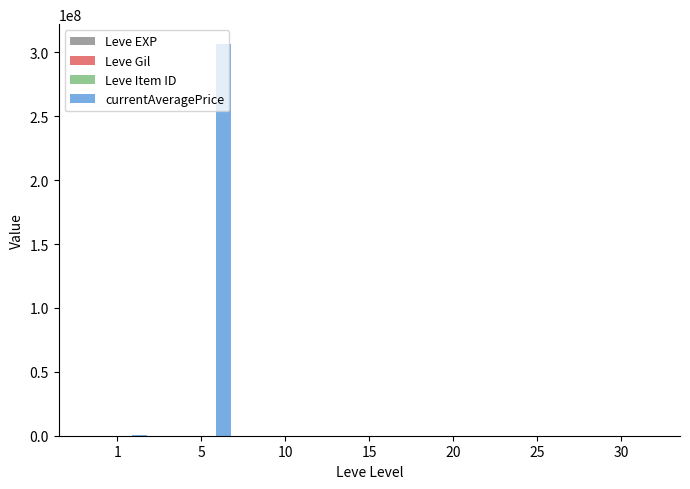

Does the chart contain stacked bars?

No